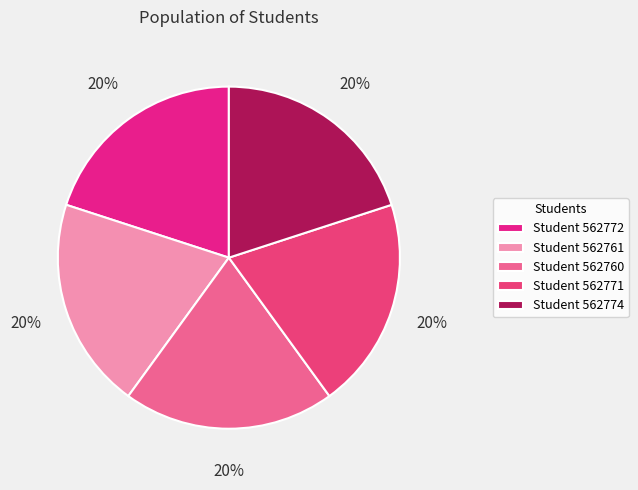

How many slices are in this pie chart?

5